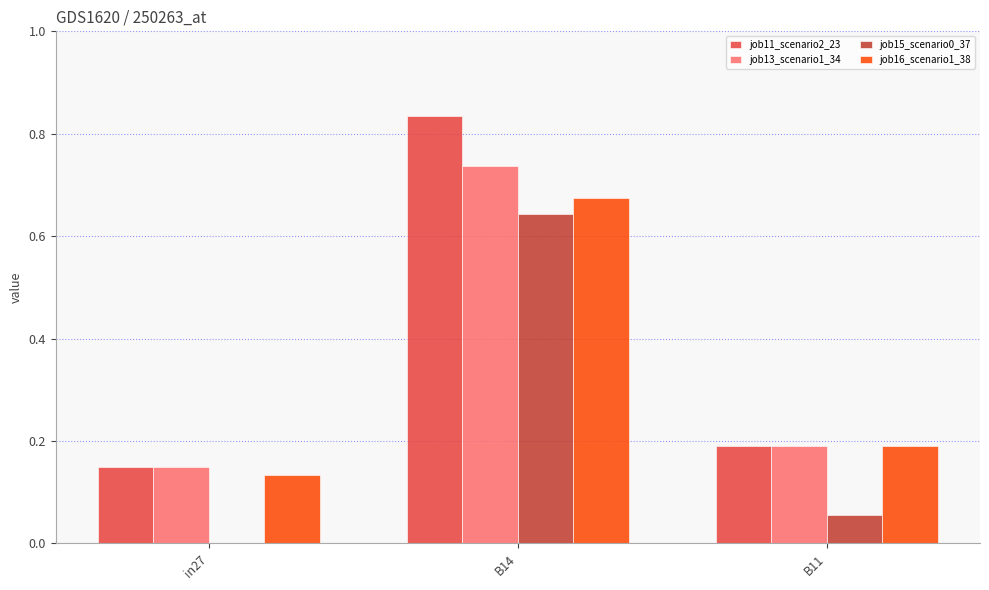

What is the difference between the job16_scenario1_38 values at B14 and in27?

0.5